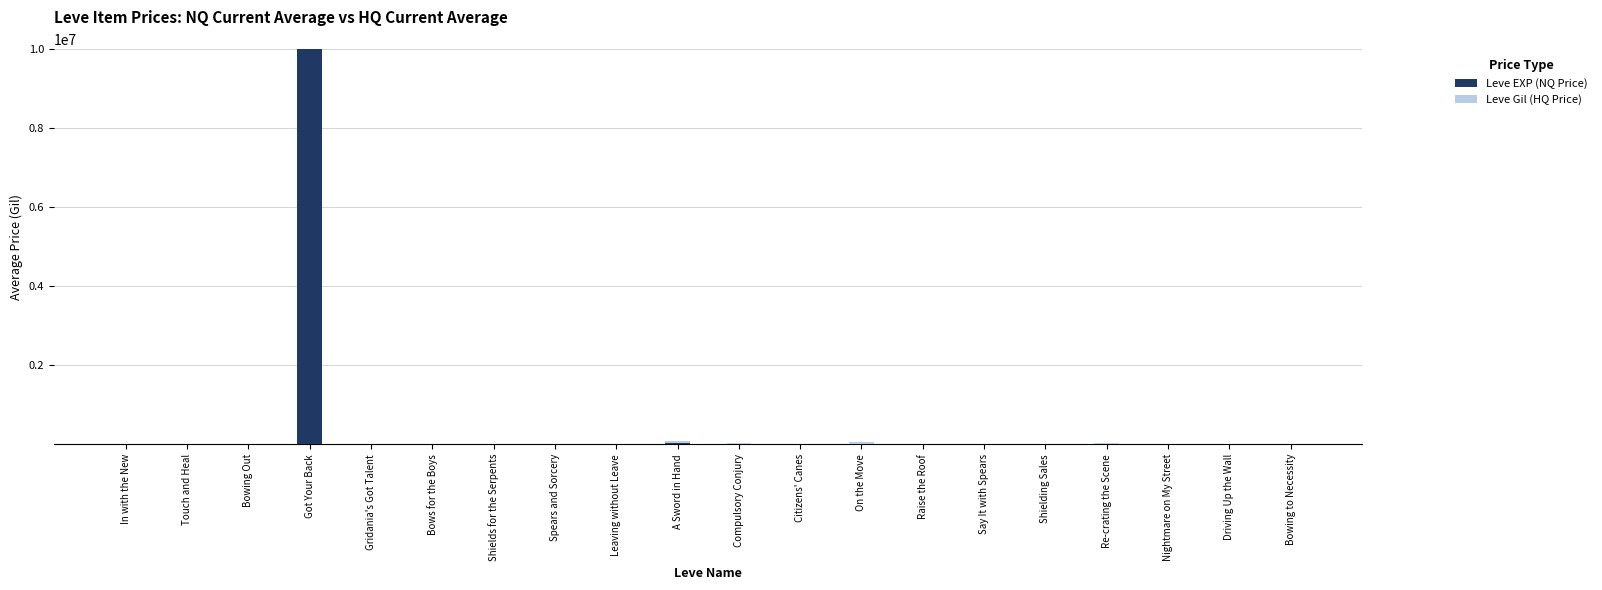

Are the bars horizontal?

No